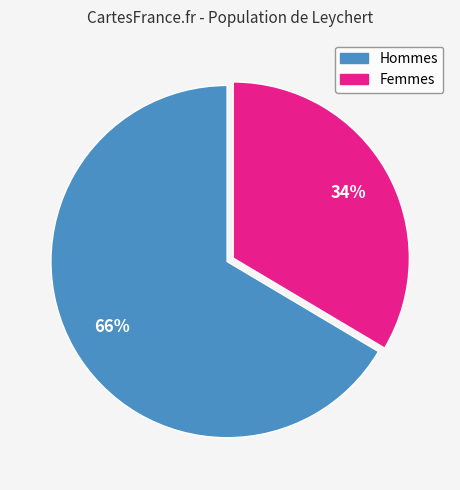

Between Hommes and Femmes, which is larger?

Hommes